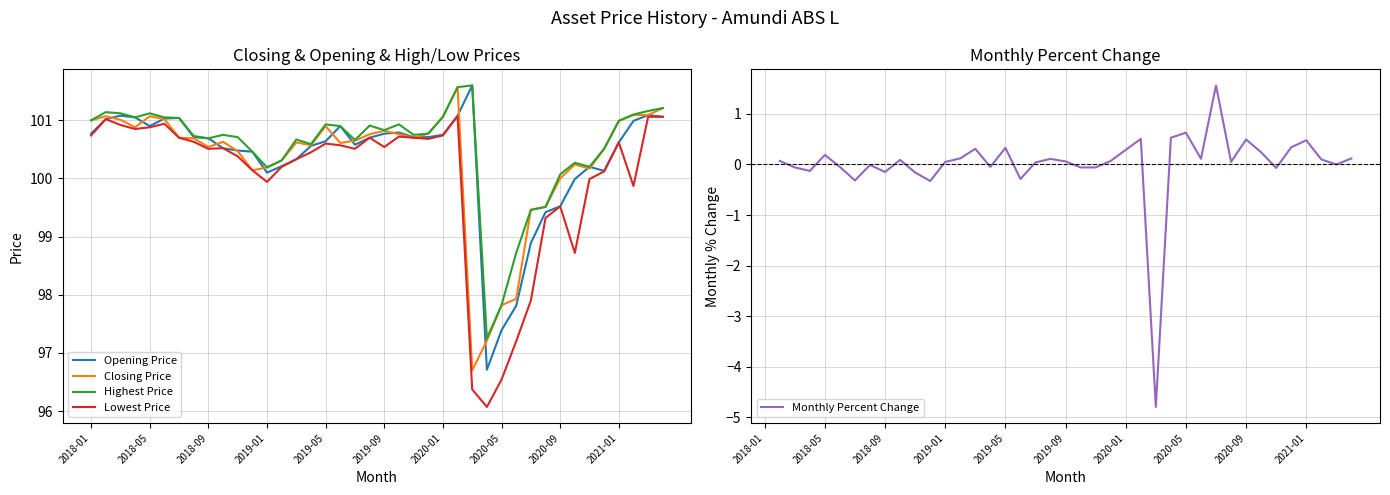

What is the maximum value for Highest Price?

101.6